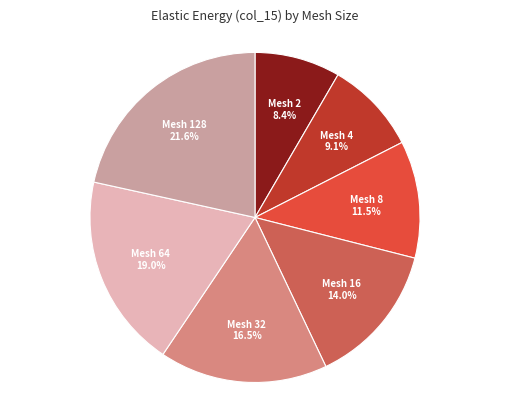

Is there any slice that represents more than half of the pie?

No